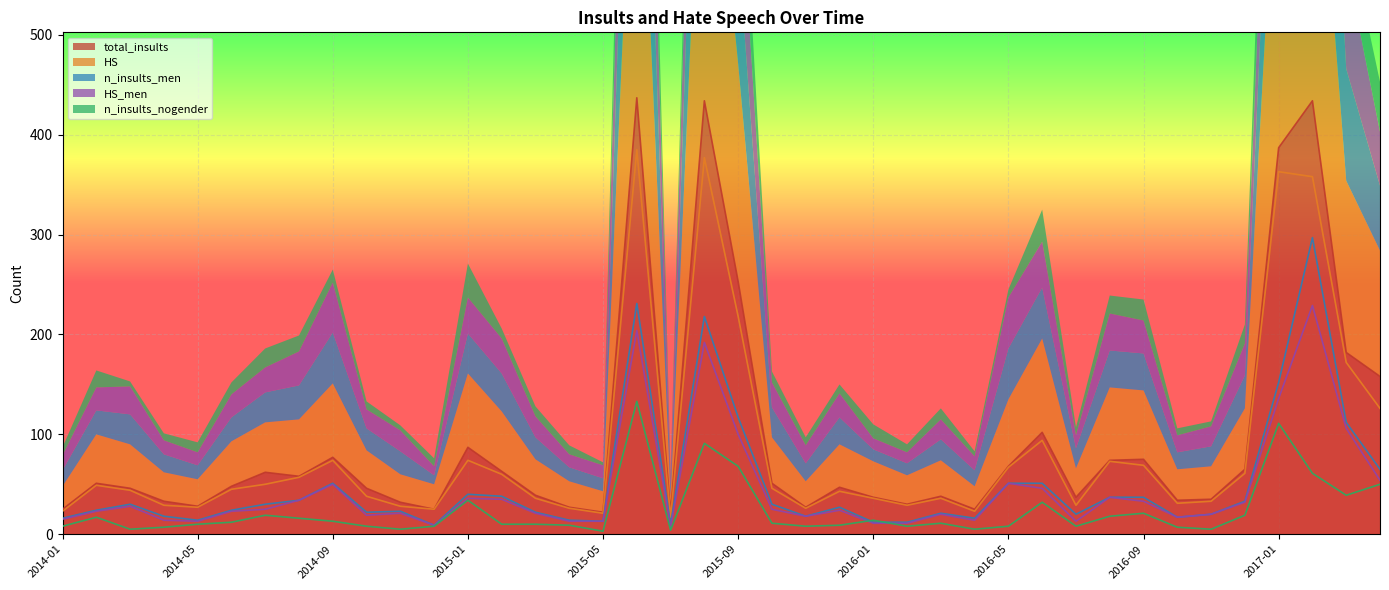

At which category is the sum across all series the highest?

2015-06